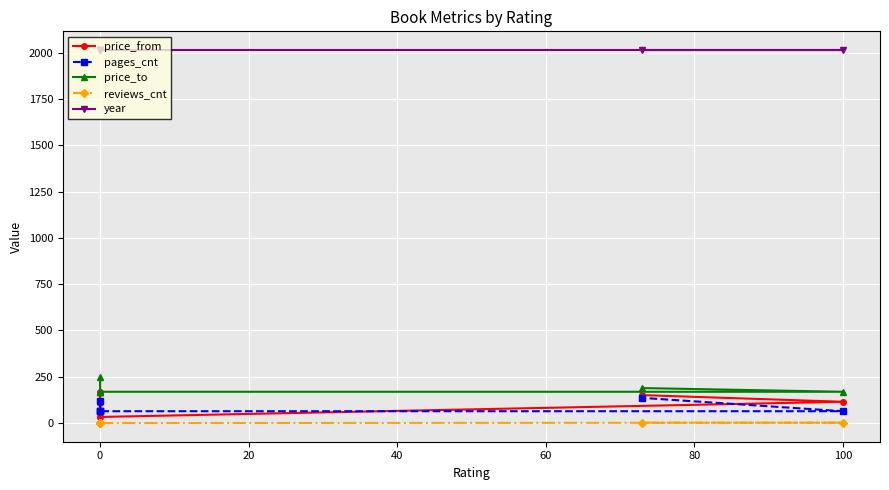

True or false: price_to and price_from intersect in this chart.

False